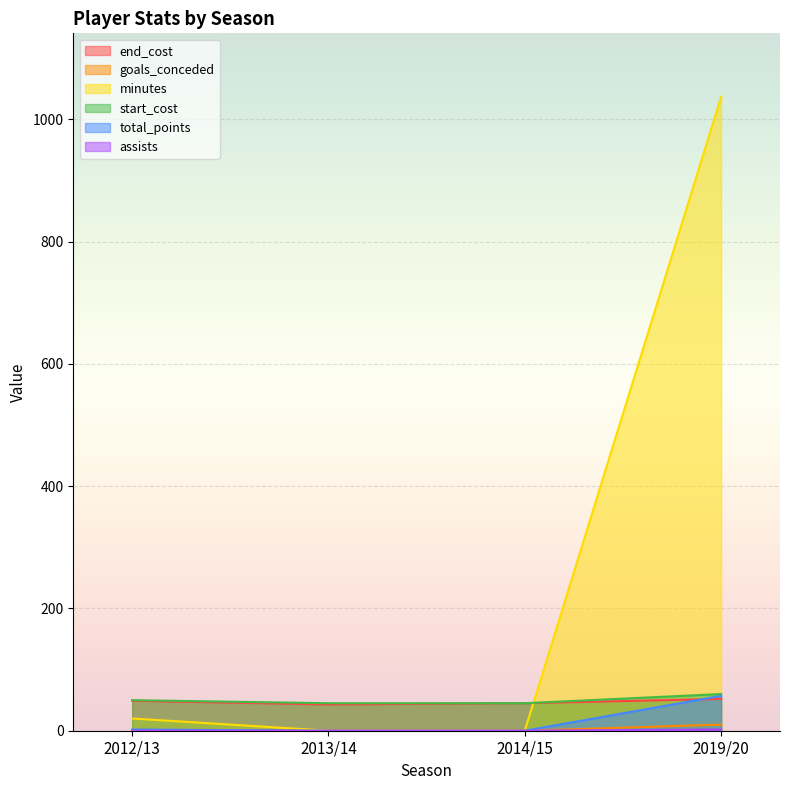

The goals_conceded series shows 3 at 2014/15. True or false?

False